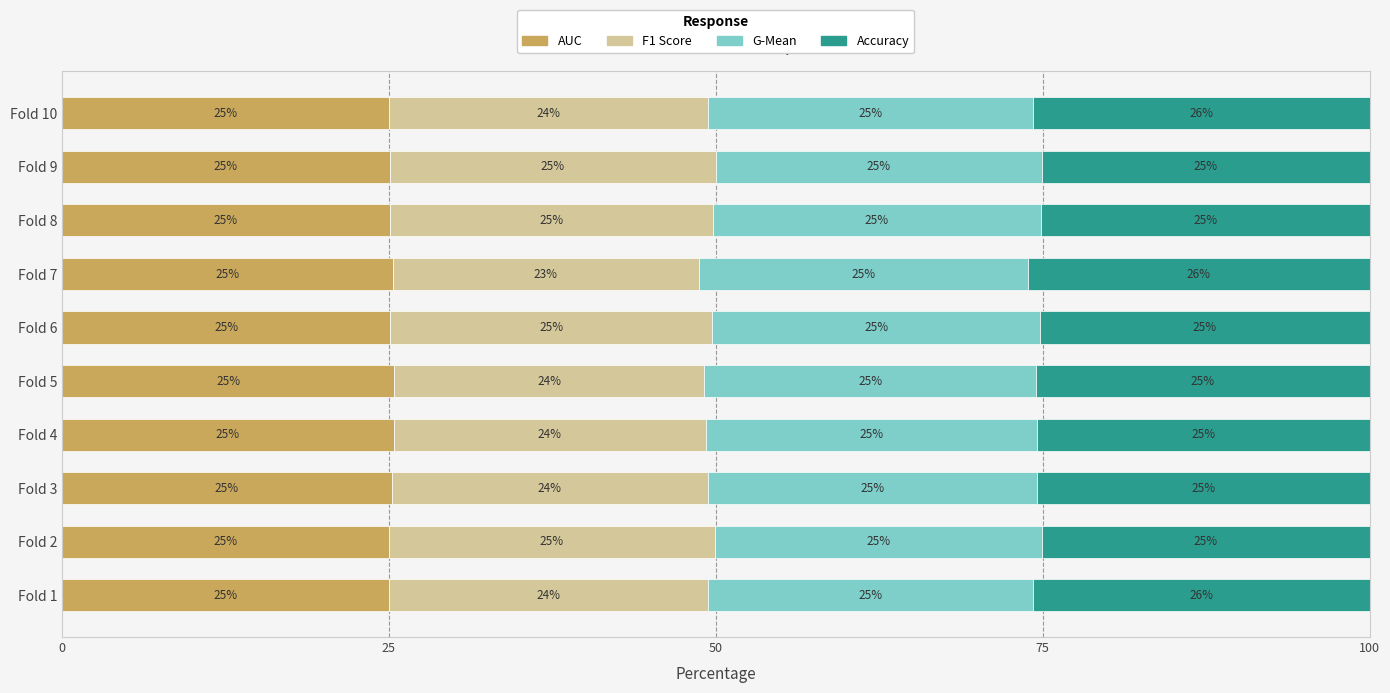

What is the total value across all series at Fold 9?

100.0